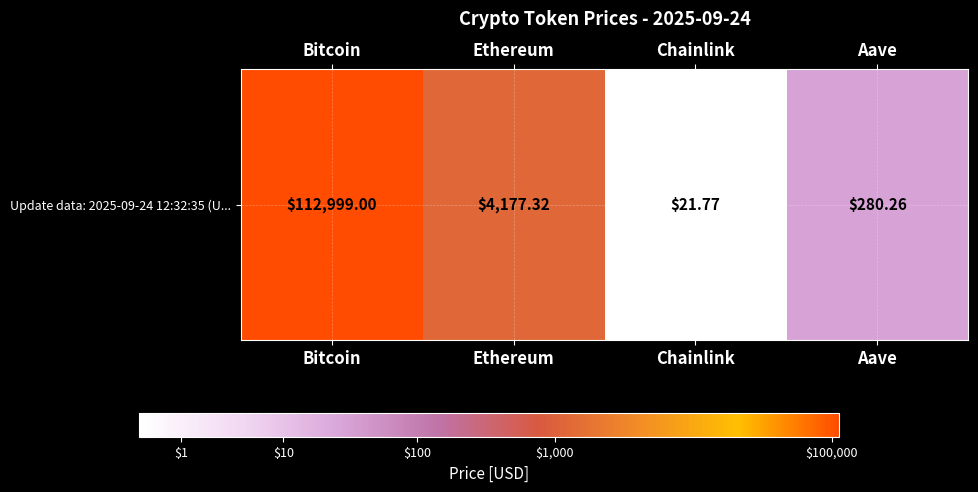

List the labels in order of value, largest first.

Bitcoin, Ethereum, Aave, Chainlink